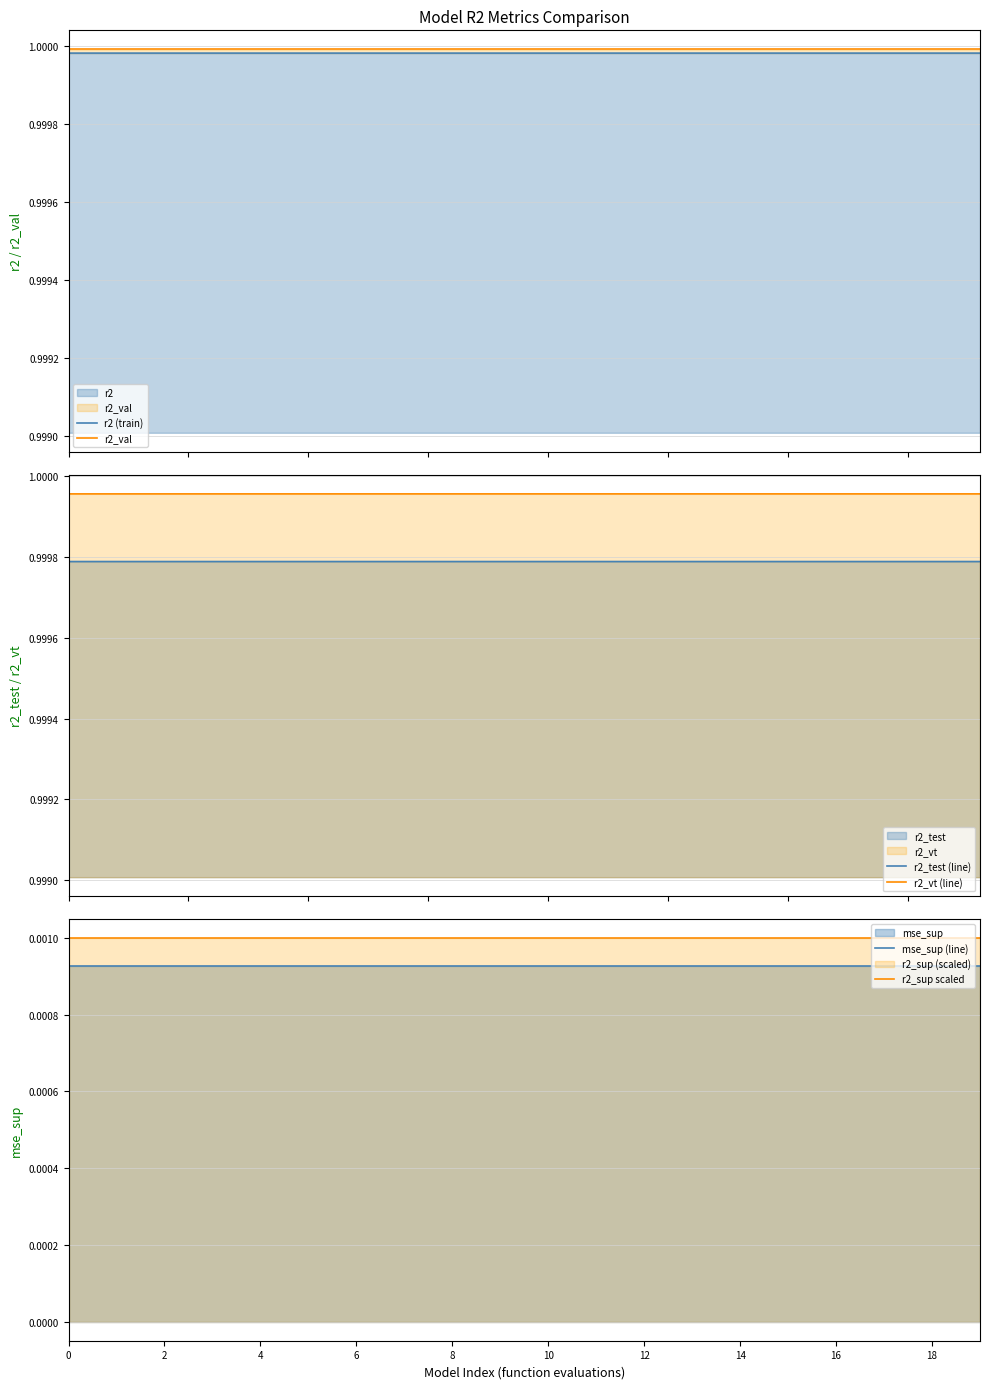

Which label corresponds to the largest value in the chart?

19